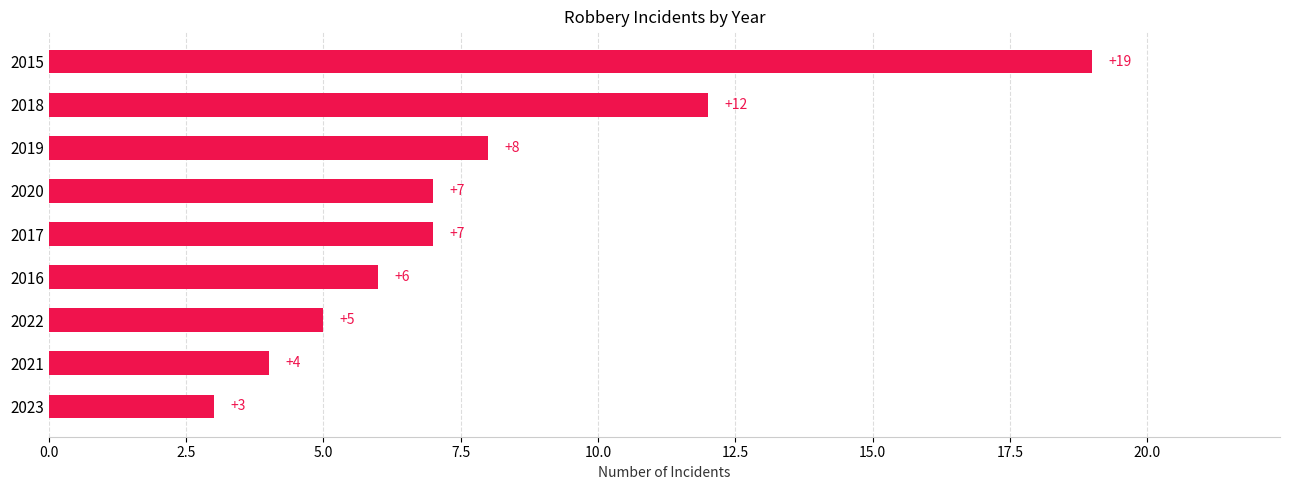

Reading top to bottom, extract all data points from this chart.

2015=19	2018=12	2019=8	2020=7	2017=7	2016=6	2022=5	2021=4	2023=3